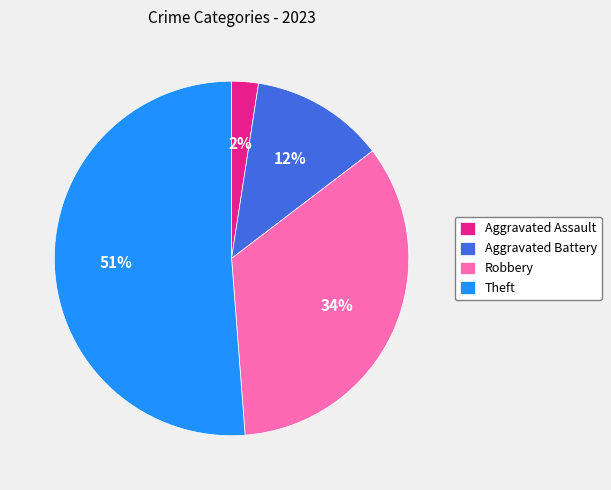

What percentage is the Aggravated Battery slice, to the nearest percent?

12%